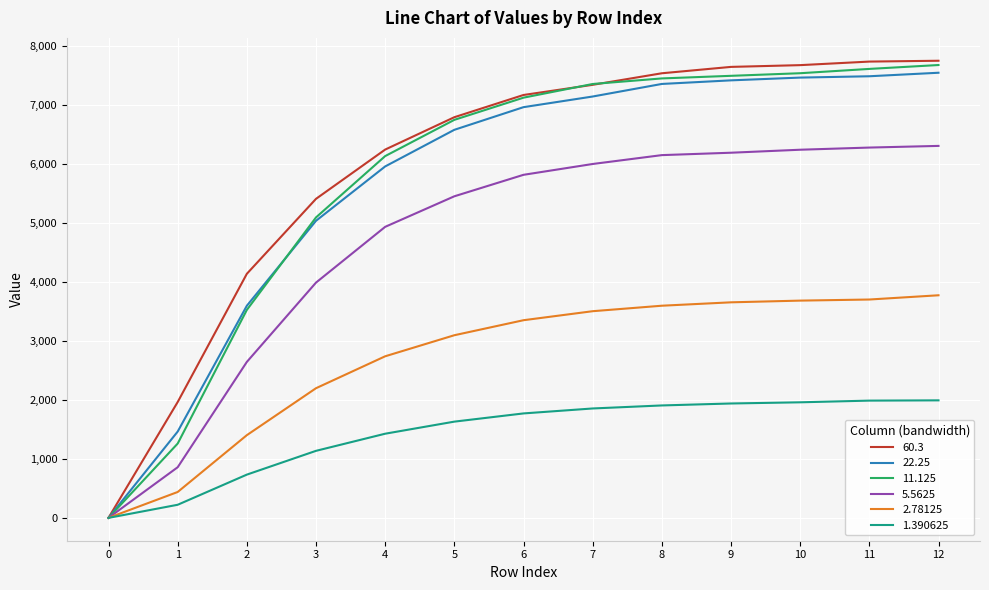

What is the difference between the maximum and minimum values in the 60.3 series?

7744.7